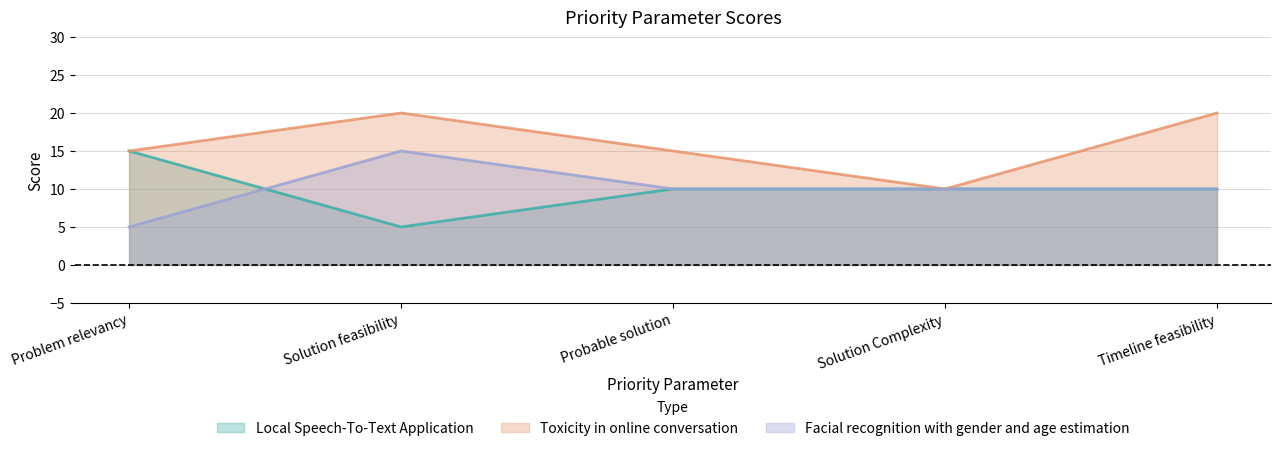

True or false: Toxicity in online conversation and Local Speech-To-Text Application cross at least once.

False